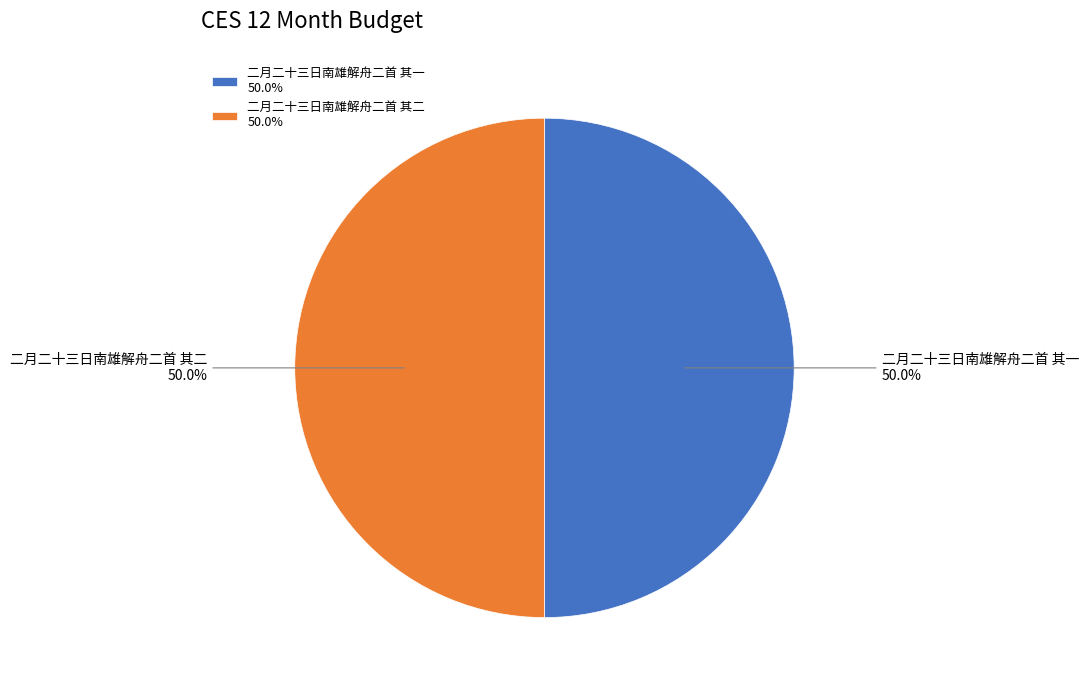

Combined, what portion of the pie is 二月二十三日南雄解舟二首 其二 and 二月二十三日南雄解舟二首 其一?

100.0%